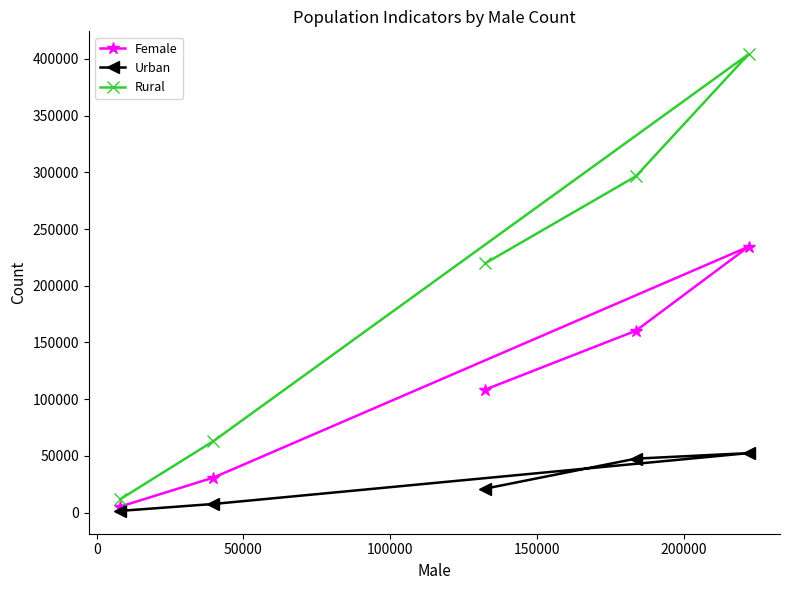

How many data points in Urban are above 21114?

2